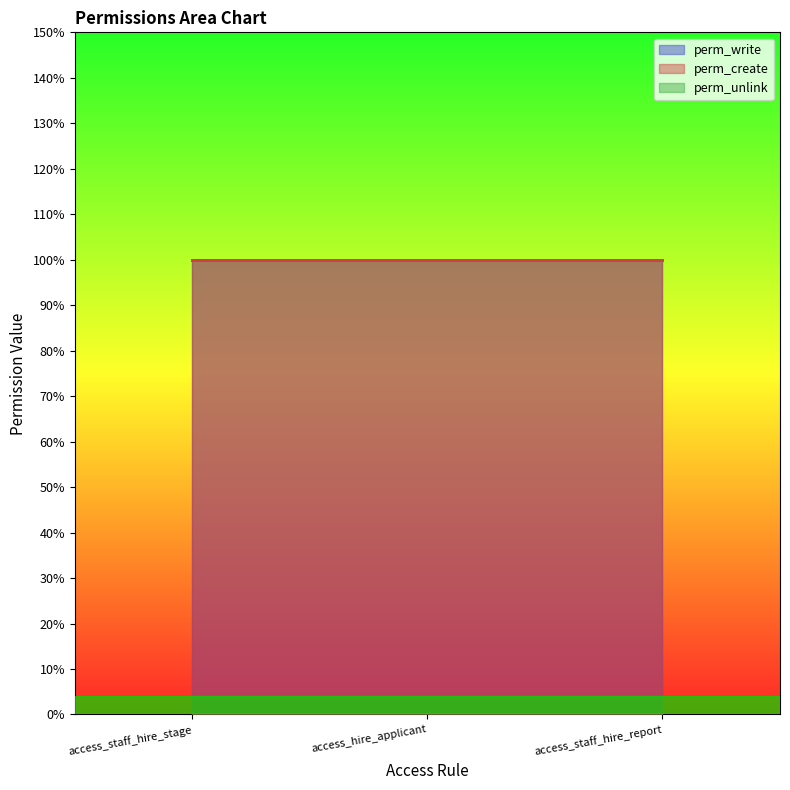

What is the spread (max minus min) of values at access_staff_hire_stage?

1